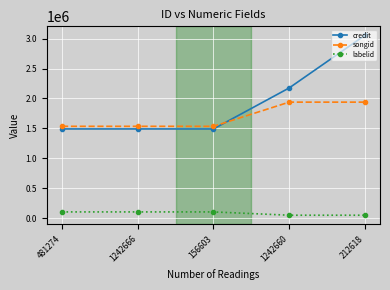

Which series changed the most between 1242660 and 212618?

credit